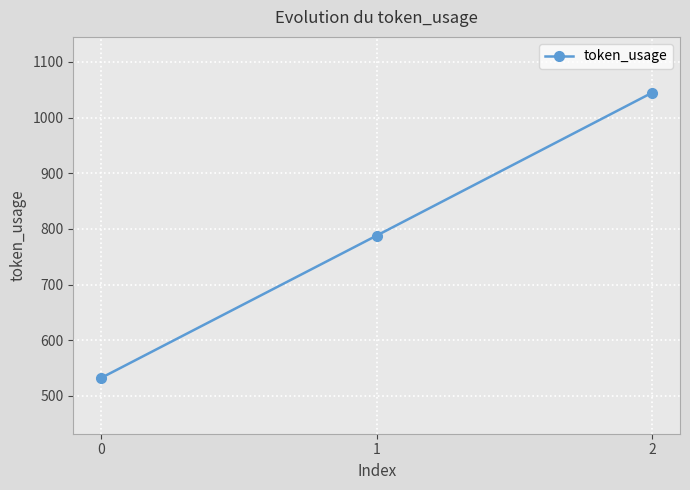

True or false: the data shows 1045 at 2.

True